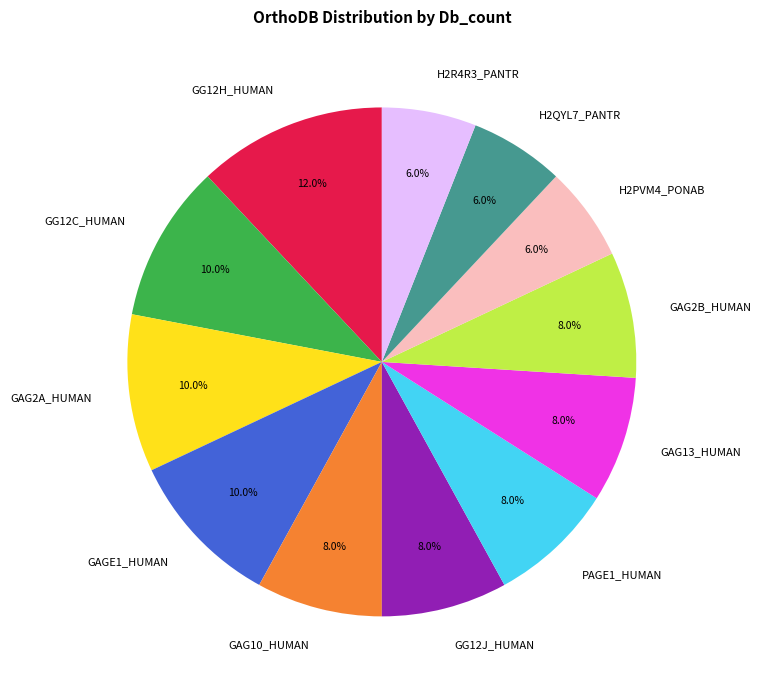

Is H2QYL7_PANTR the majority of the pie?

No